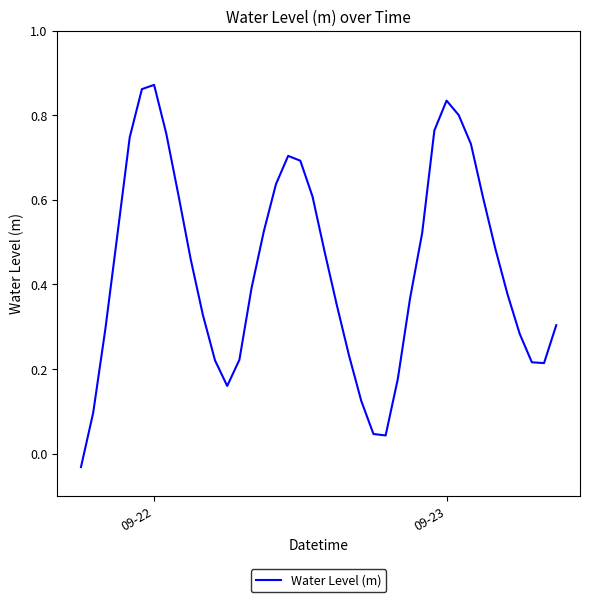

How many lines are shown in the chart?

1